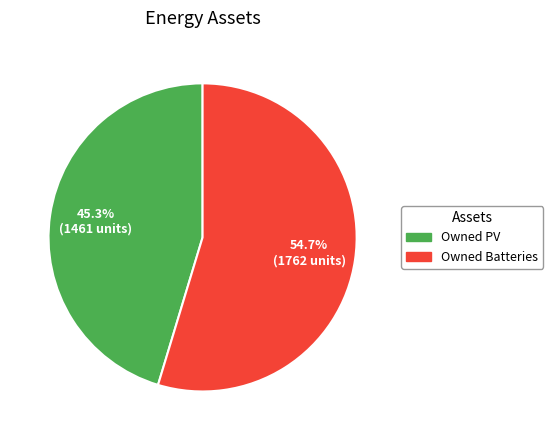

To the nearest percent, what is the combined percentage of Owned Batteries and Owned PV?

100%